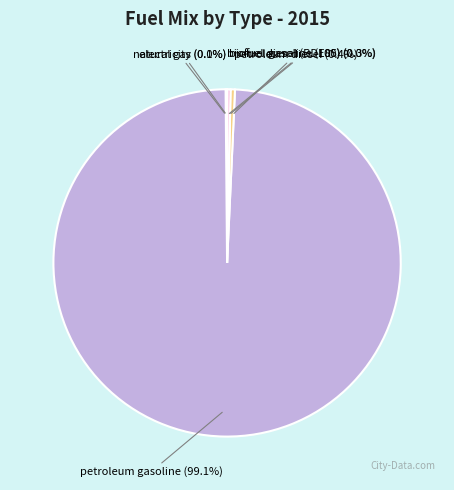

Is it true that biofuel gasoline (E85) is 9% of the pie?

False